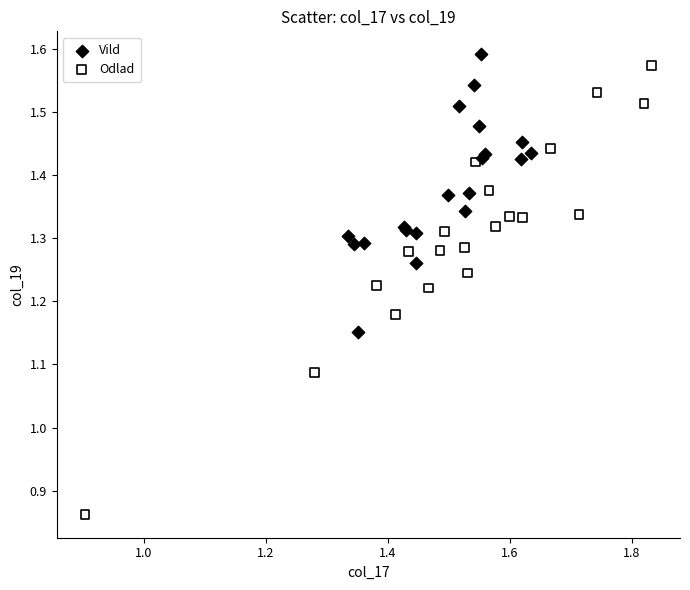

What are all the series names shown in the legend?

Vild, Odlad